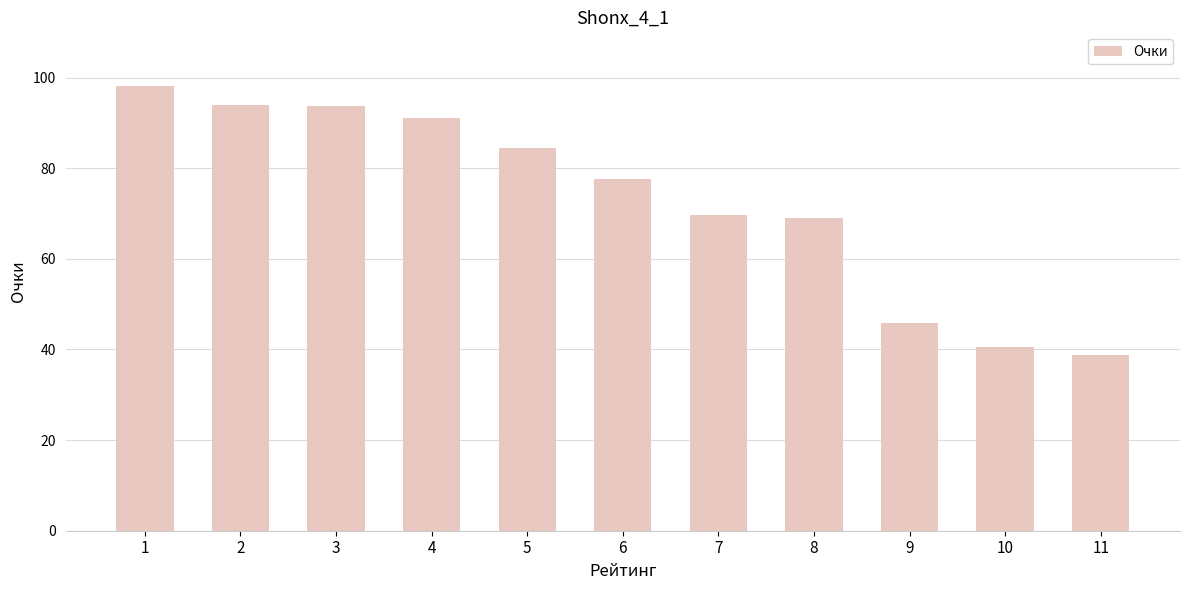

Which has a higher value, 9 or 7?

7